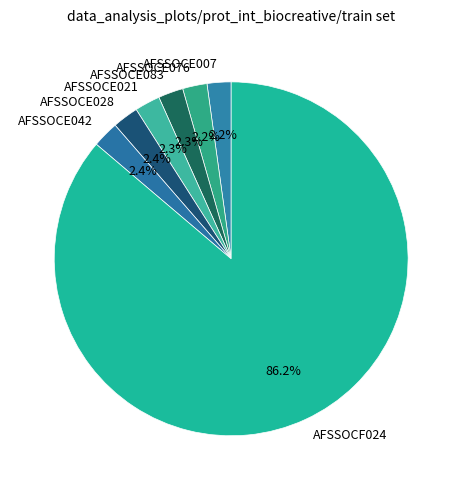

True or false: AFSSOCE007 accounts for 2% of the total.

True